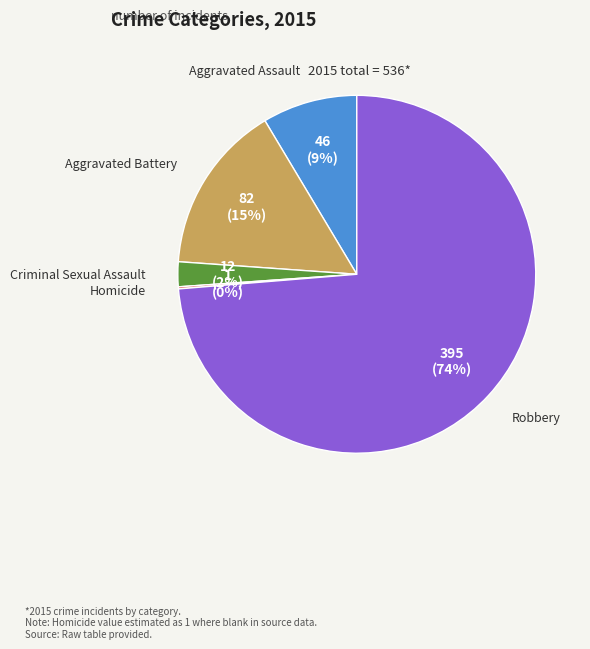

To the nearest percent, what percentage of the pie is Criminal Sexual Assault?

2%